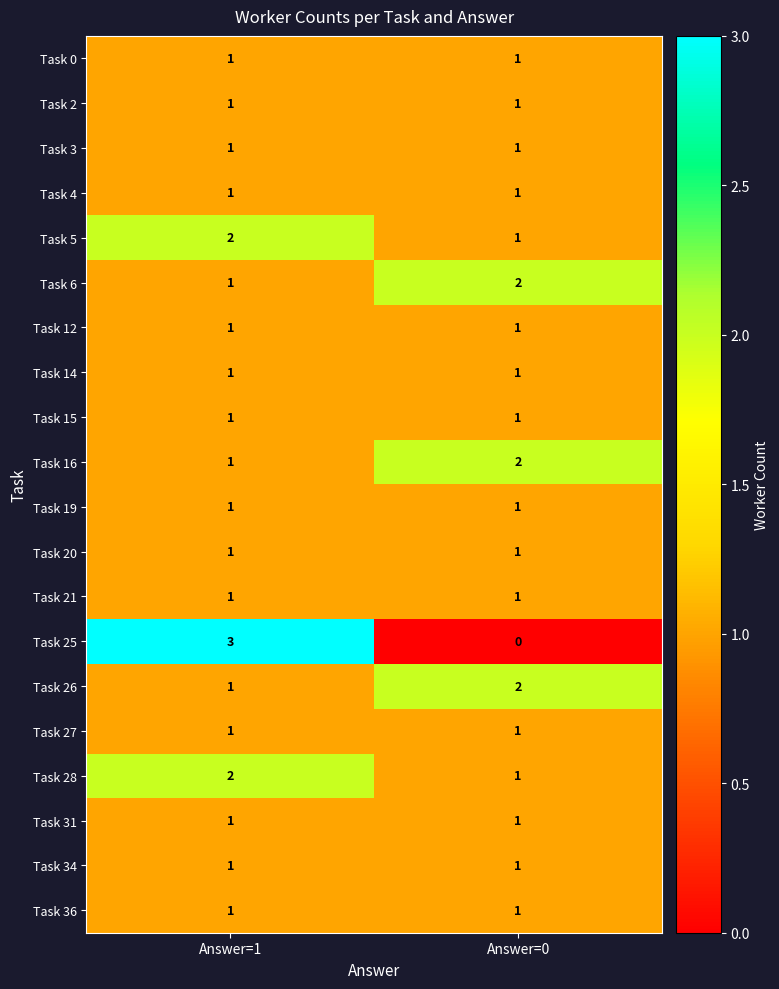

At which category is the sum across all series the highest?

Answer=1